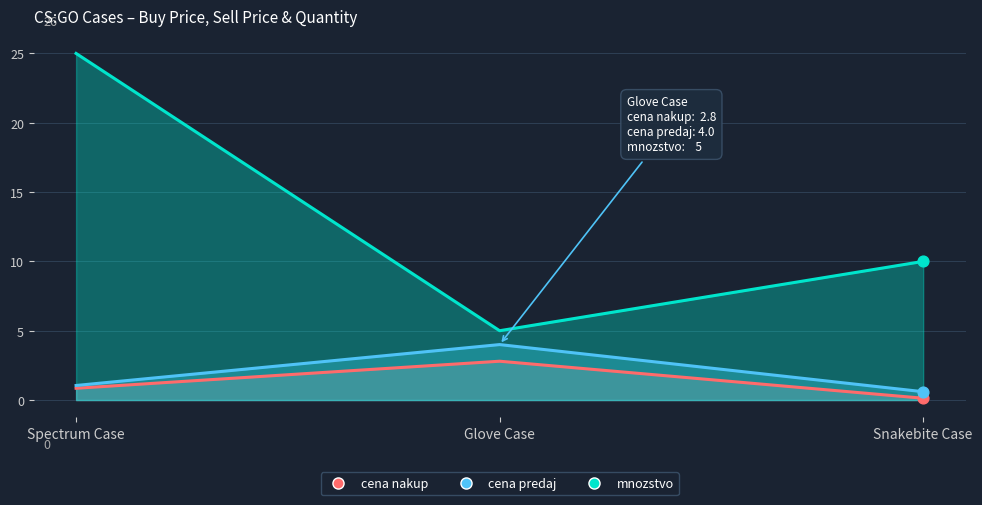

Which series reaches the minimum Y coordinate?

cena nakup